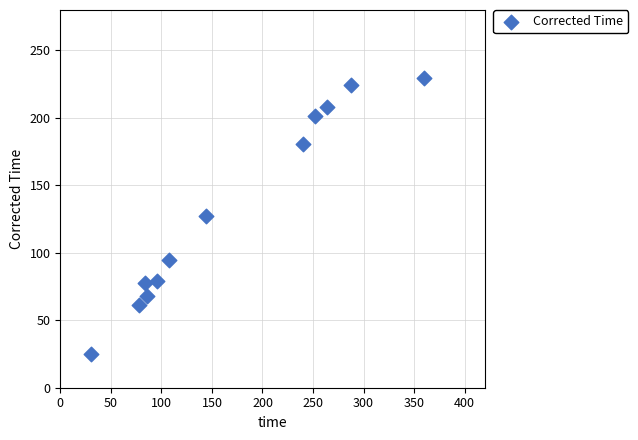

What is the average X value?

169.2